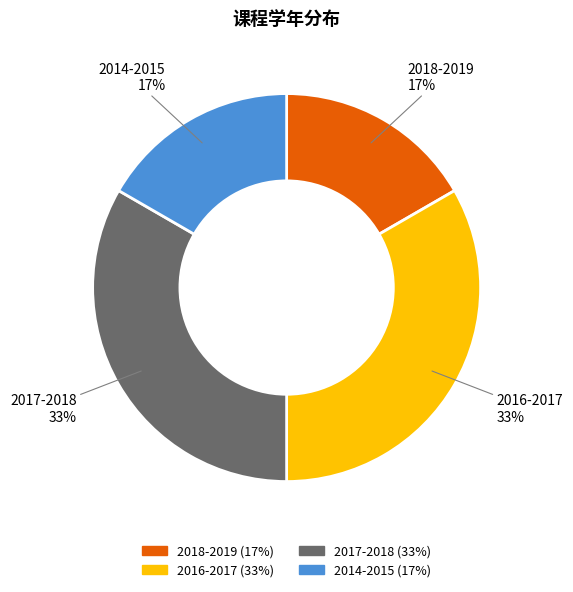

Is there a majority slice in this chart?

No